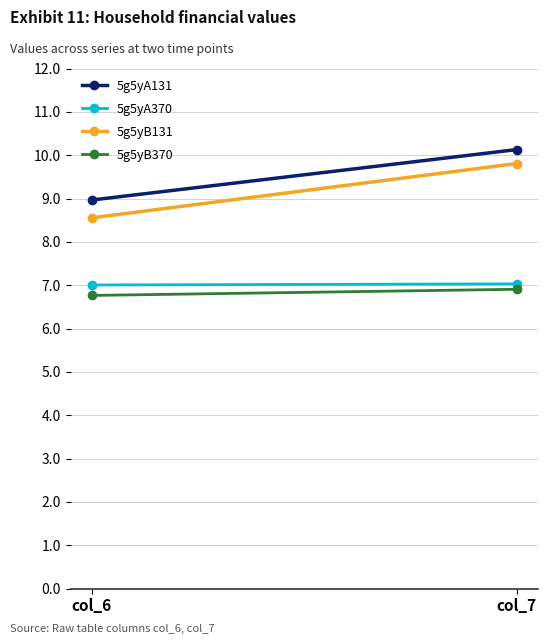

At how many categories does at least one series exceed 9?

1